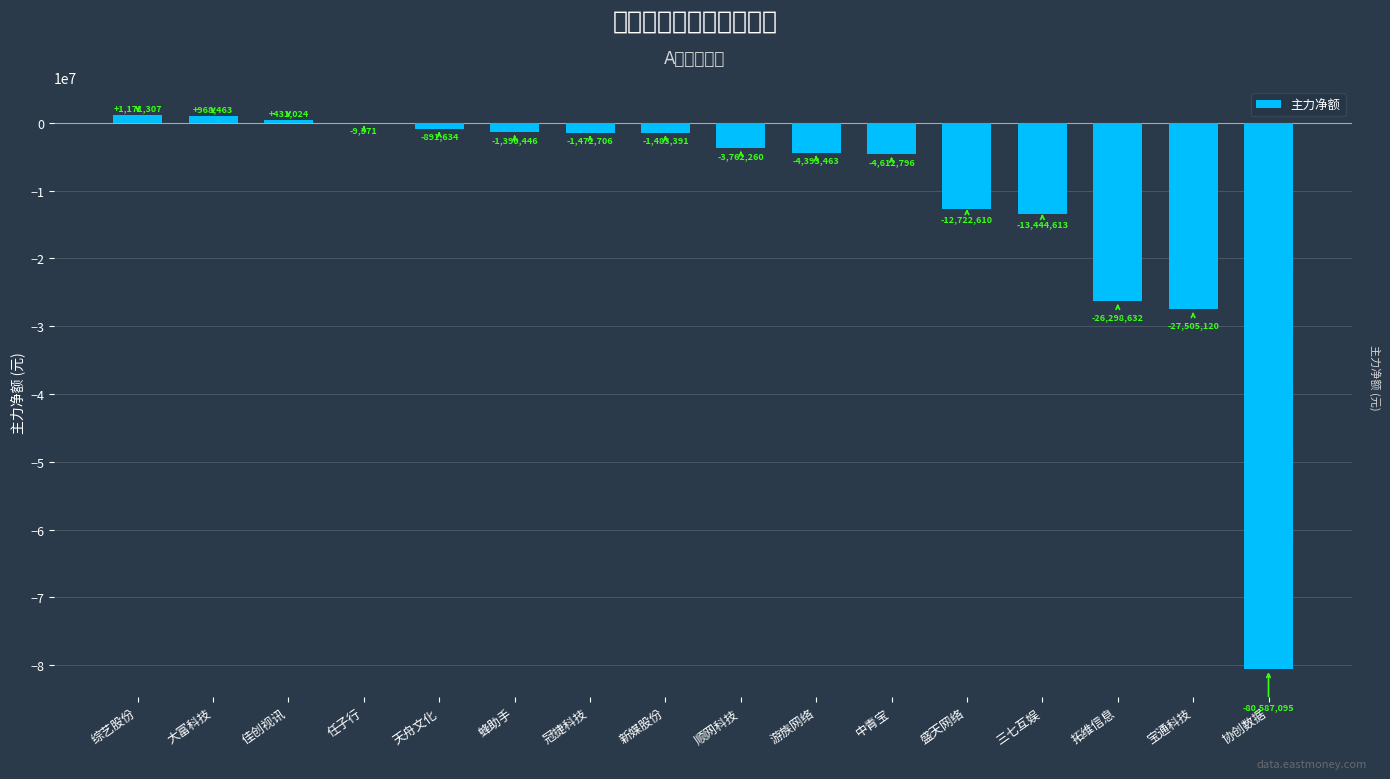

What is the sum of the values at 蜂助手 and 宝通科技?

-28895566